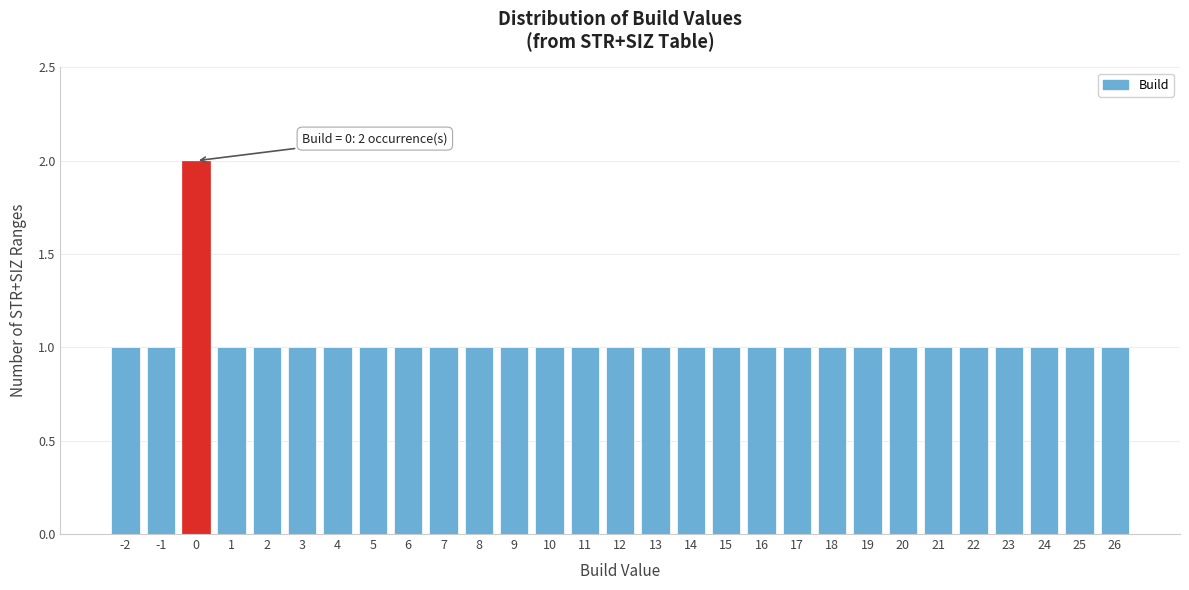

Reading left to right, extract all data points from this chart.

1	1	2	1	1	1	1	1	1	1	1	1	1	1	1	1	1	1	1	1	1	1	1	1	1	1	1	1	1